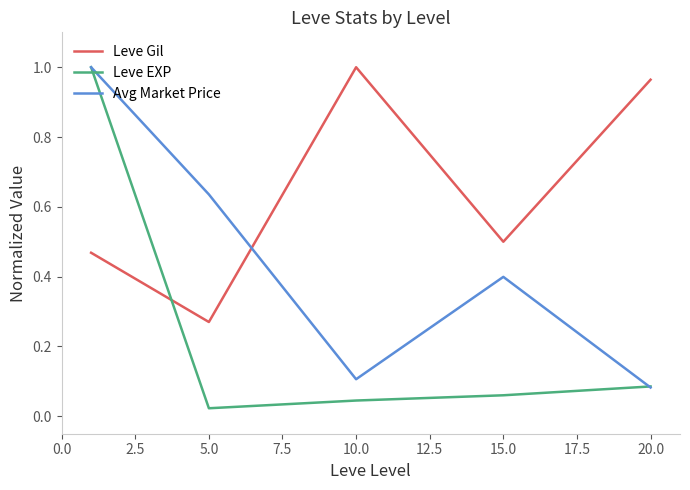

What are all the series names shown in the legend?

Leve Gil, Leve EXP, Avg Market Price